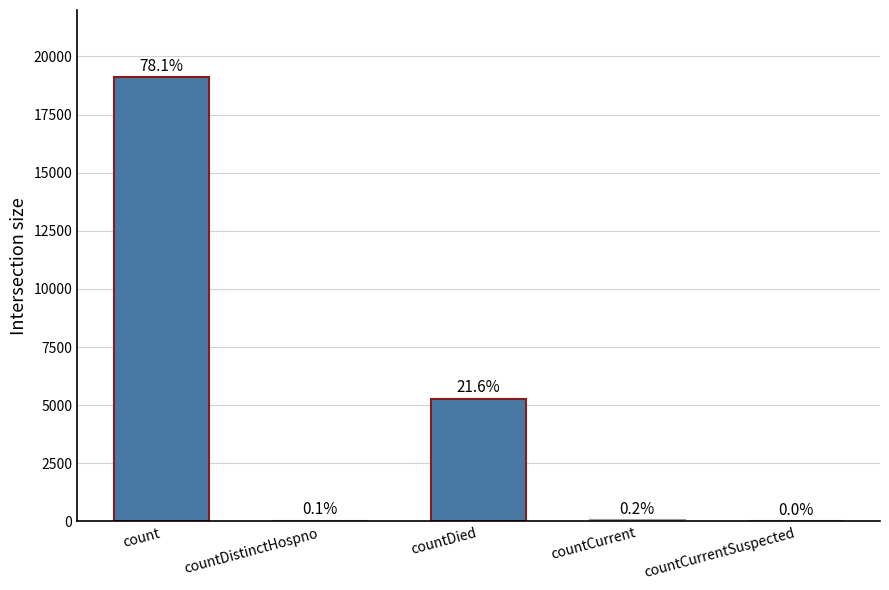

What is the label of the 1st bar from the right?

countCurrentSuspected